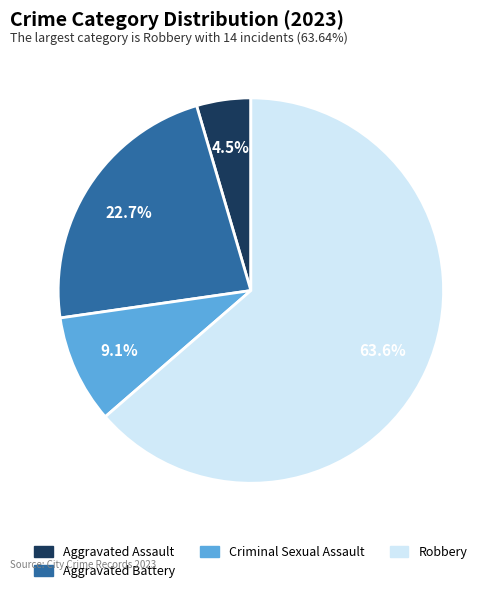

Does any single category account for the majority?

Yes